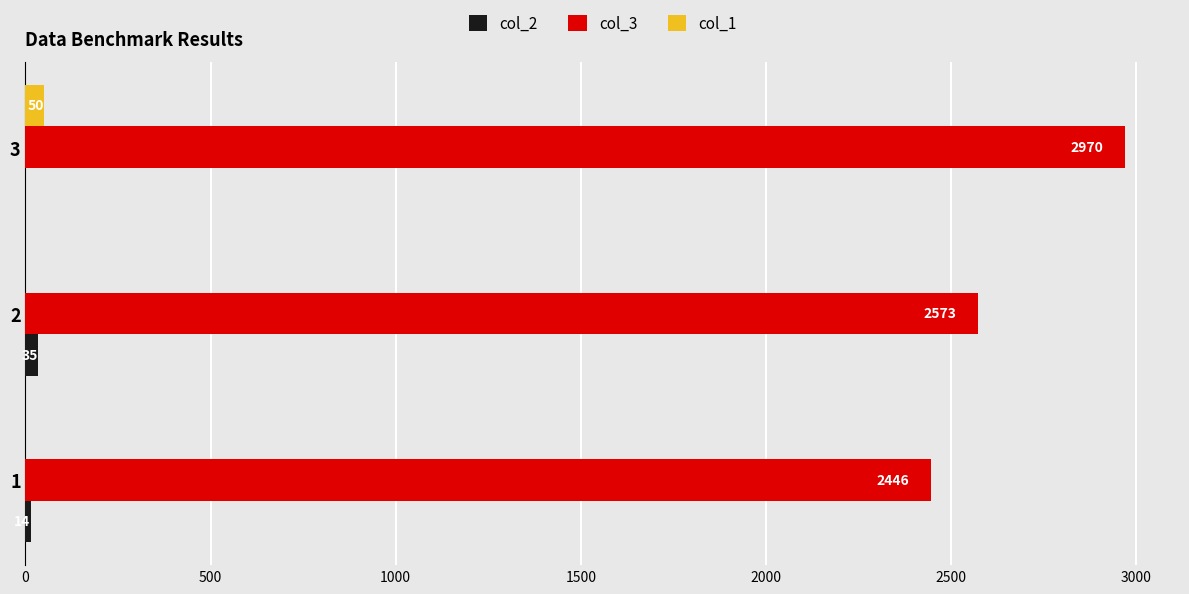

At which category is the sum across all series the highest?

3